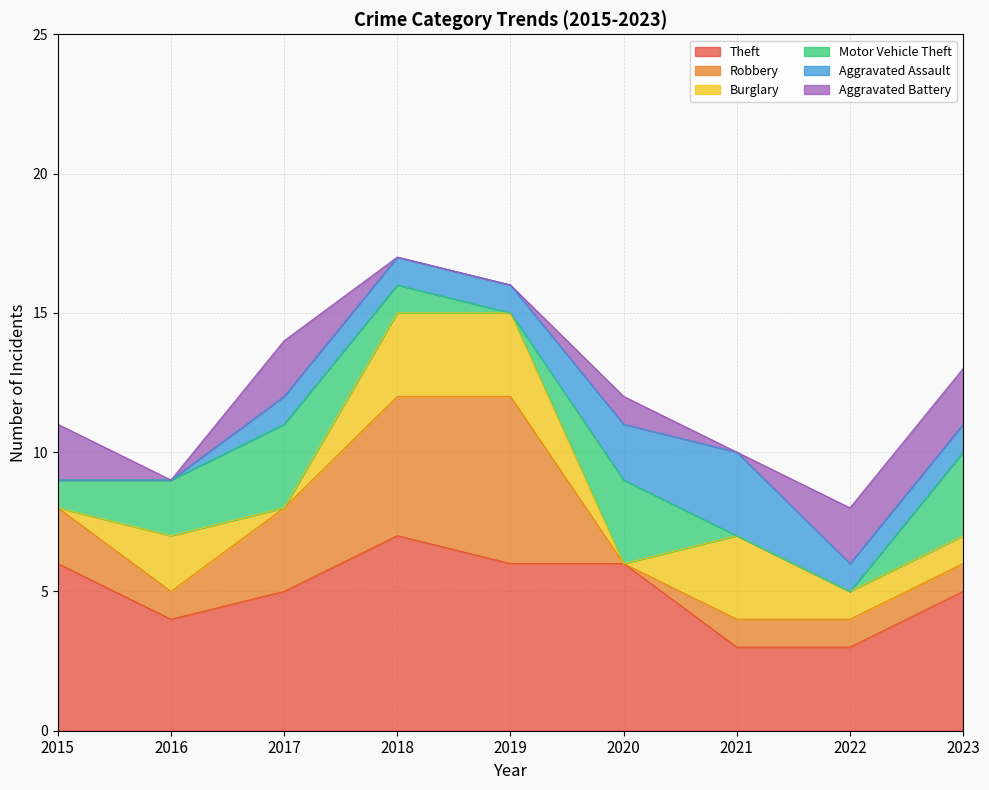

At which category is the sum across all series the highest?

2018